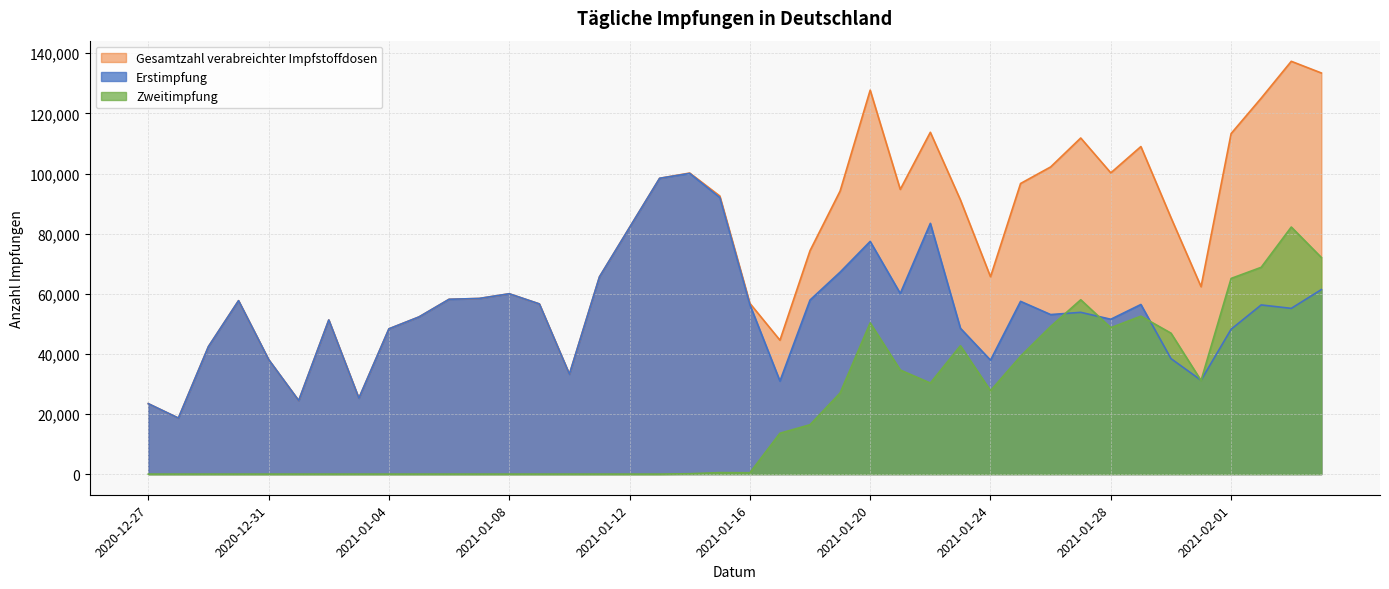

Which category has the highest value in the Zweitimpfung series?

2021-02-03